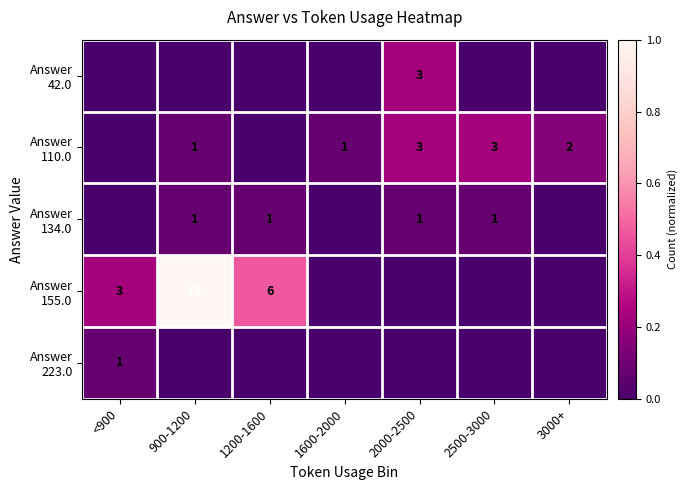

Count the number of data series in this chart.

5